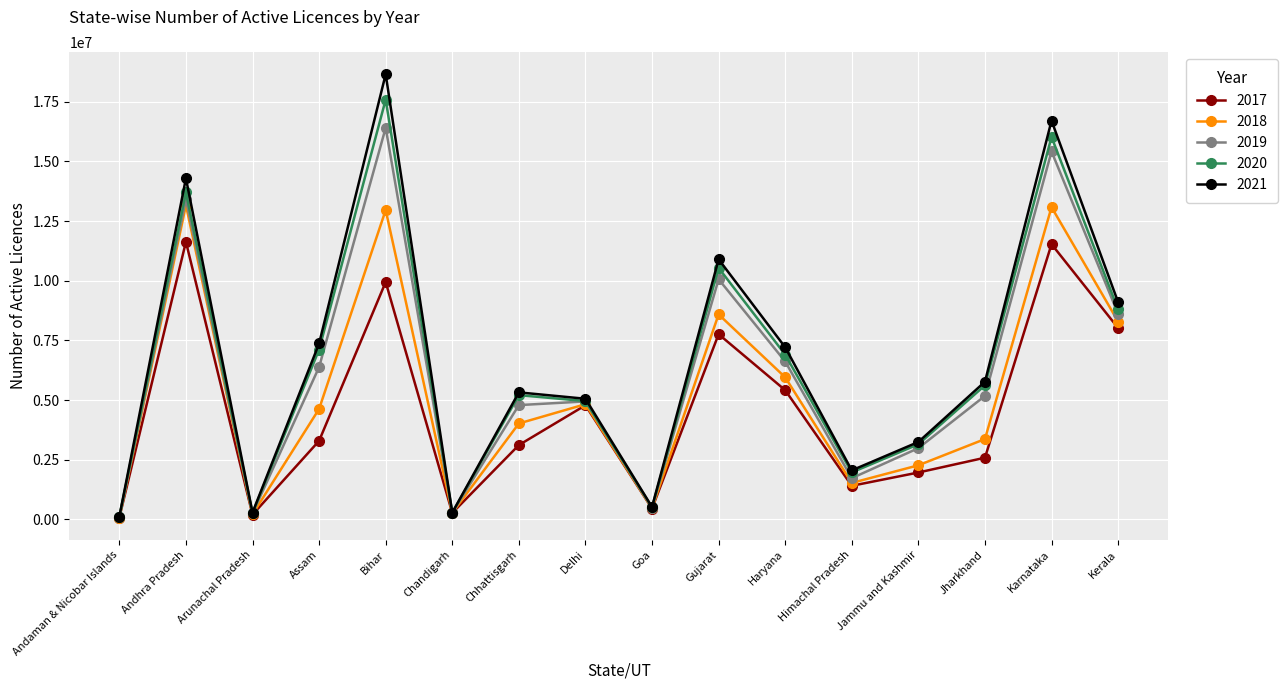

How many distinct data groups are displayed?

5